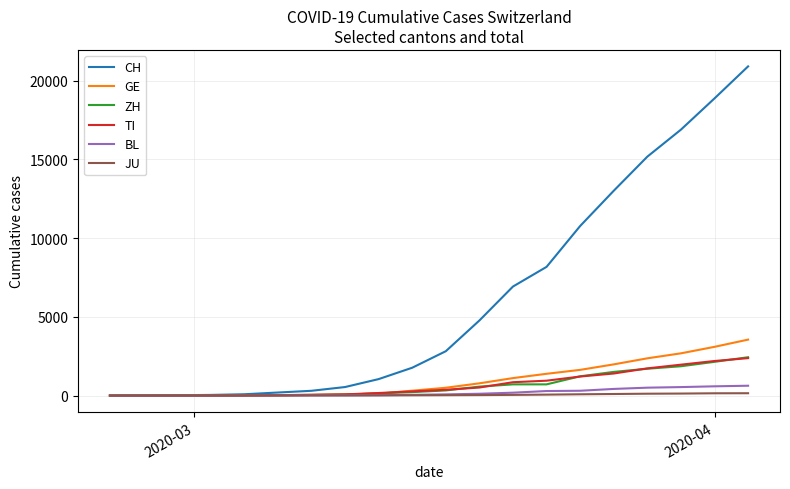

At how many categories does at least one series exceed 5802?

8